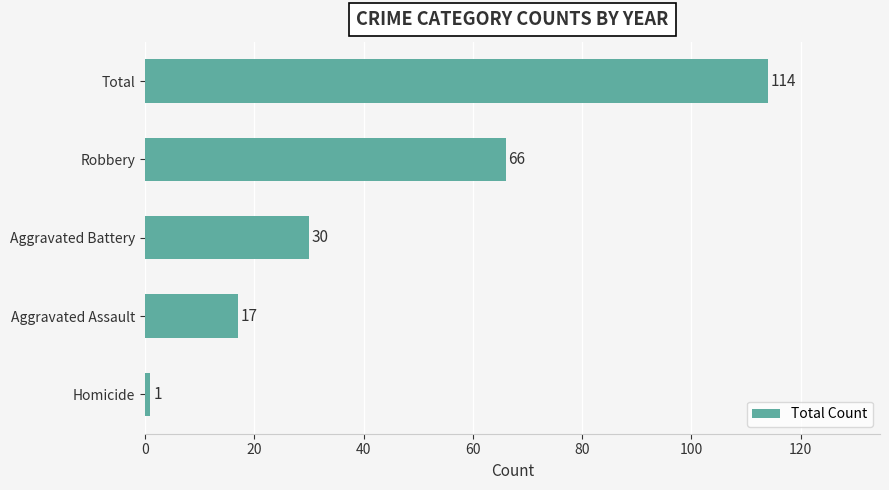

How many values are between 17 and 66?

3